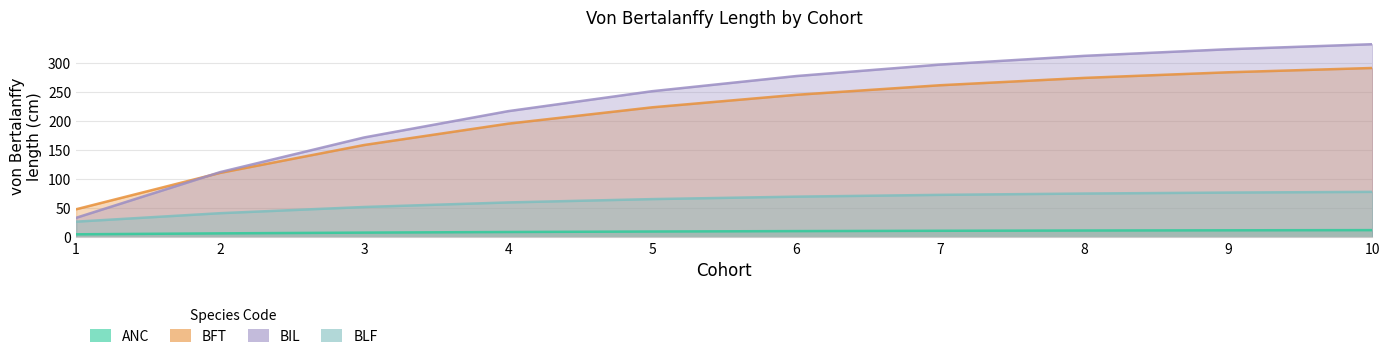

What is the maximum value for BFT?

290.8